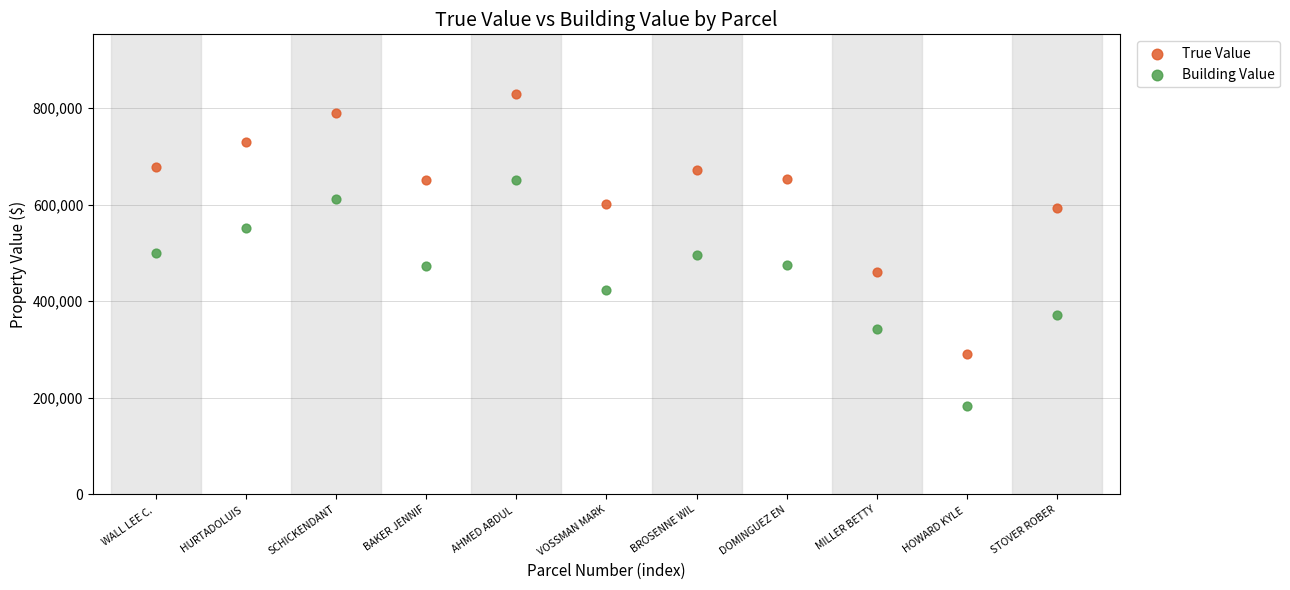

Which series reaches the maximum Y coordinate?

True Value